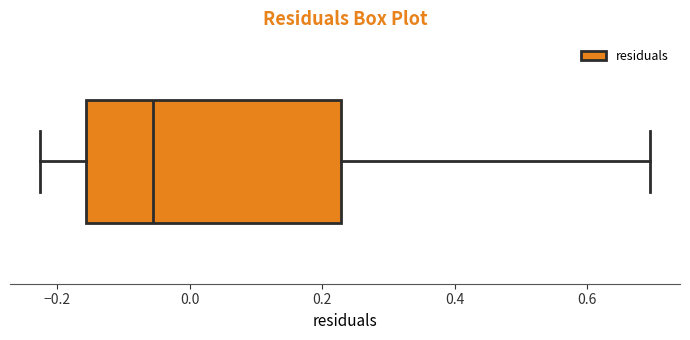

Transcribe this box plot: give where the median line is, the range the box spans, and where the two whiskers end, as read against the x-axis. The values are not printed on the chart, so give them approximately, as read against the axis.

median -0.06, box -0.16 to 0.22, whiskers -0.22 to 0.70